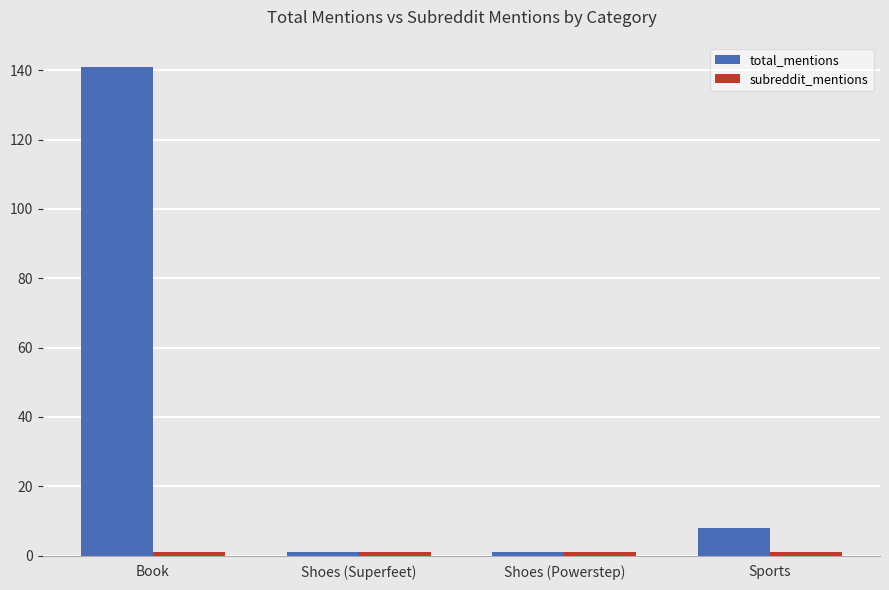

Which series has the widest spread of values?

total_mentions